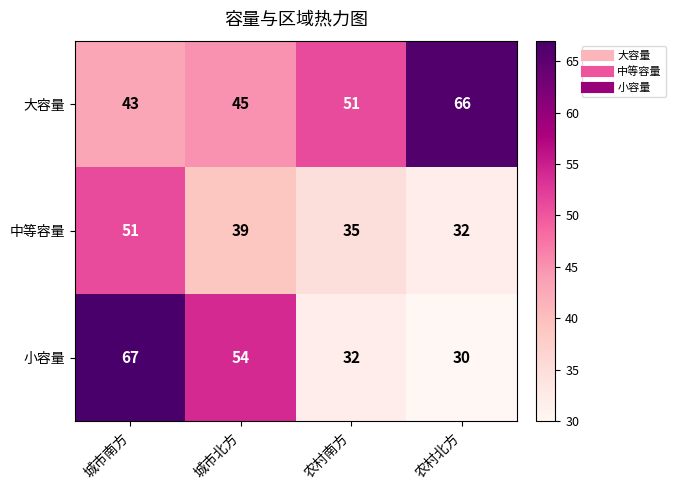

Reading left to right, extract all data points from this chart.

大容量: 43	45	51	66
中等容量: 51	39	35	32
小容量: 67	54	32	30